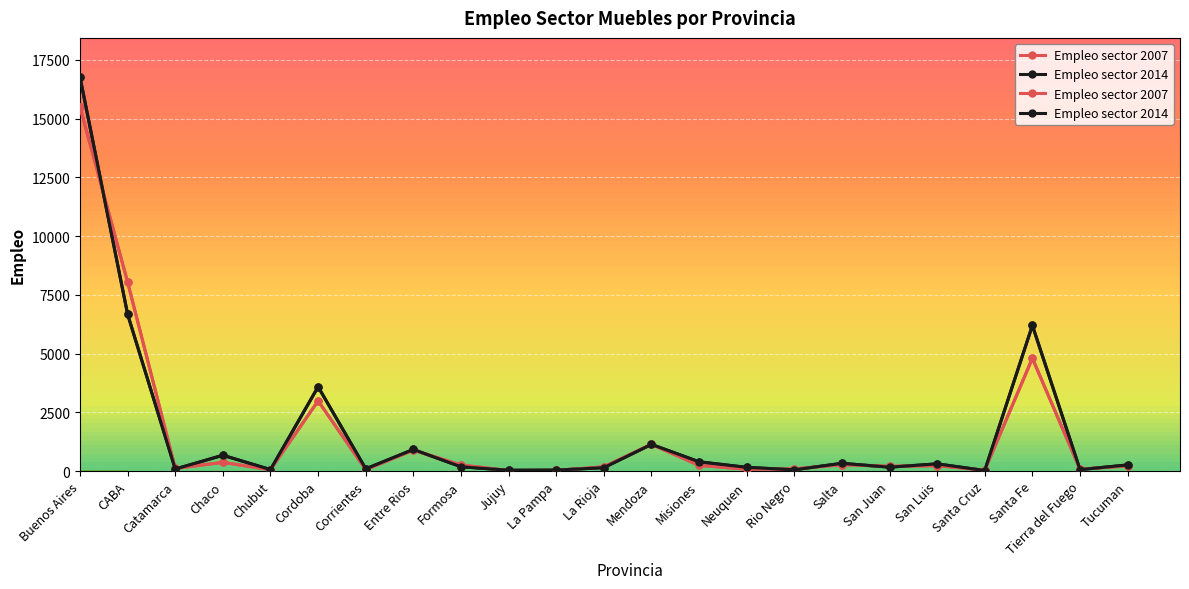

How many times do Empleo sector 2007 and Empleo sector 2014 cross each other?

14